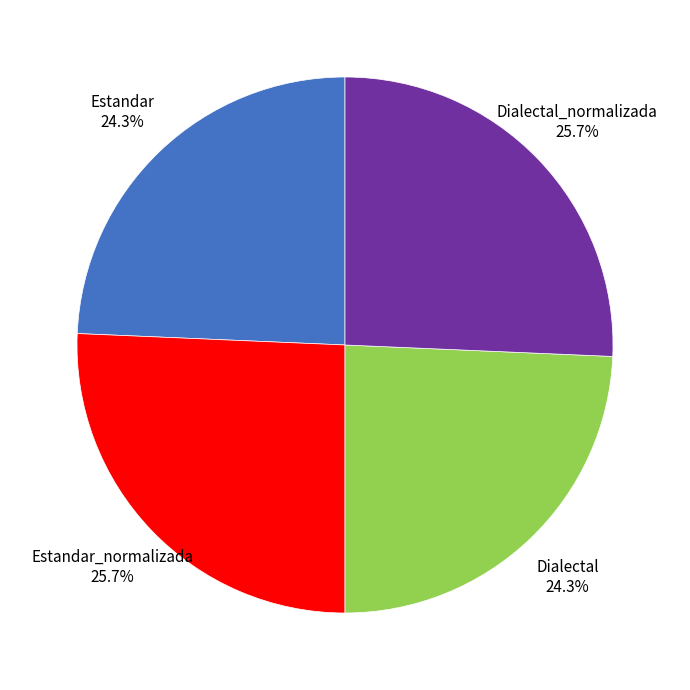

To the nearest percent, what percentage of the pie is Estandar?

24%